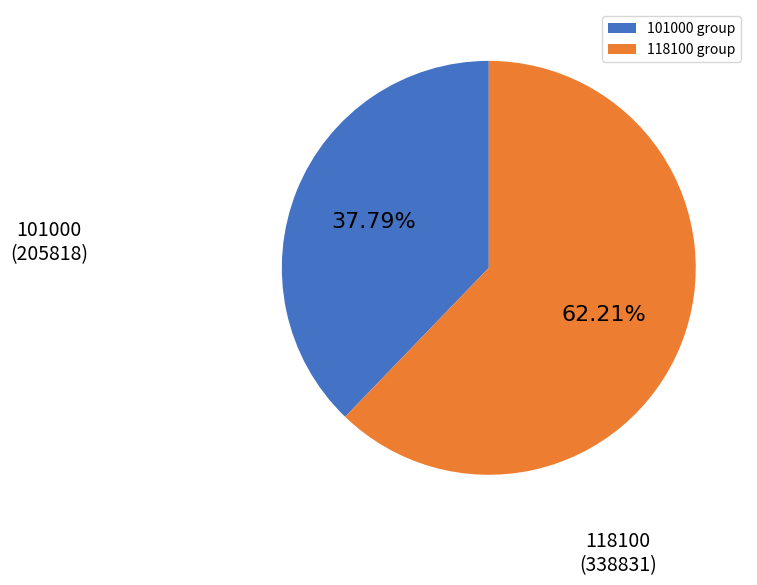

Which has a higher value, 101000 group or 118100 group?

118100 group